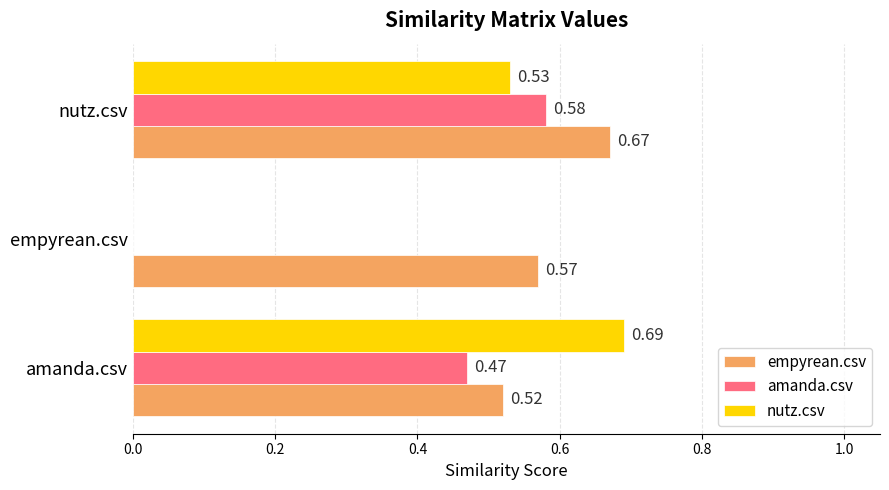

At which category does the chart reach its peak across all series?

amanda.csv